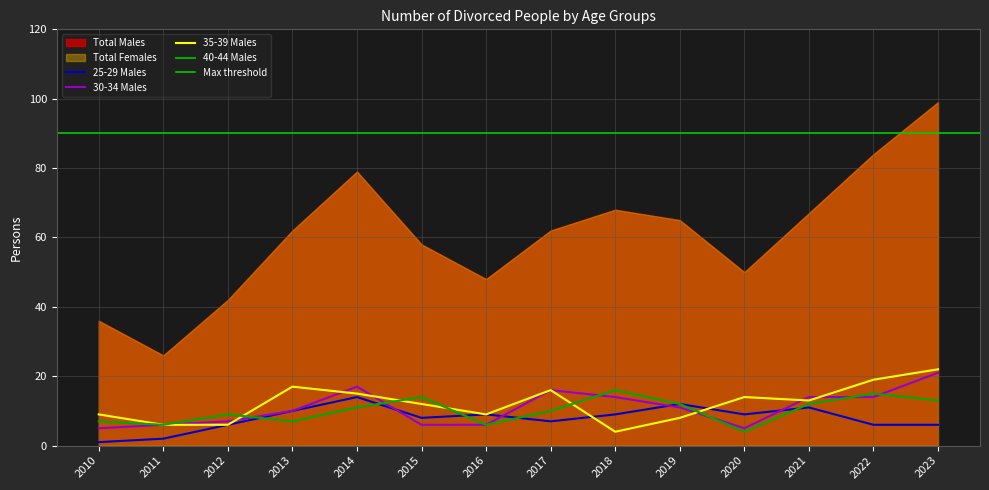

Reading left to right, list all the values displayed in this chart.

25-29 Males: 2010=1	2011=2	2012=6	2013=10	2014=14	2015=8	2016=9	2017=7	2018=9	2019=12	2020=9	2021=11	2022=6	2023=6
30-34 Males: 2010=5	2011=6	2012=7	2013=10	2014=17	2015=6	2016=6	2017=16	2018=14	2019=11	2020=5	2021=14	2022=14	2023=21
35-39 Males: 2010=9	2011=6	2012=6	2013=17	2014=15	2015=12	2016=9	2017=16	2018=4	2019=8	2020=14	2021=13	2022=19	2023=22
40-44 Males: 2010=7	2011=6	2012=9	2013=7	2014=11	2015=14	2016=6	2017=10	2018=16	2019=12	2020=4	2021=12	2022=15	2023=13